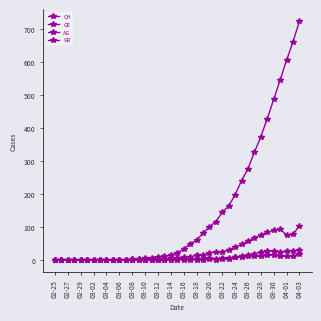

True or false: AG and CH intersect in this chart.

False